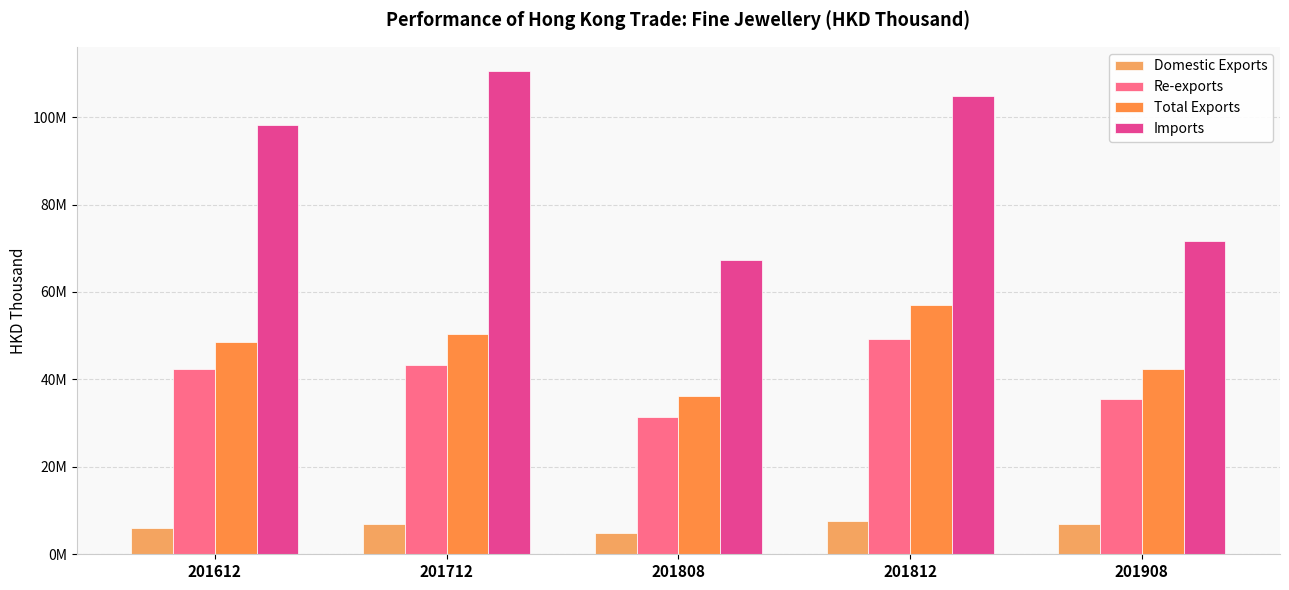

The Domestic Exports series shows 1393065.5 at 201808. True or false?

False